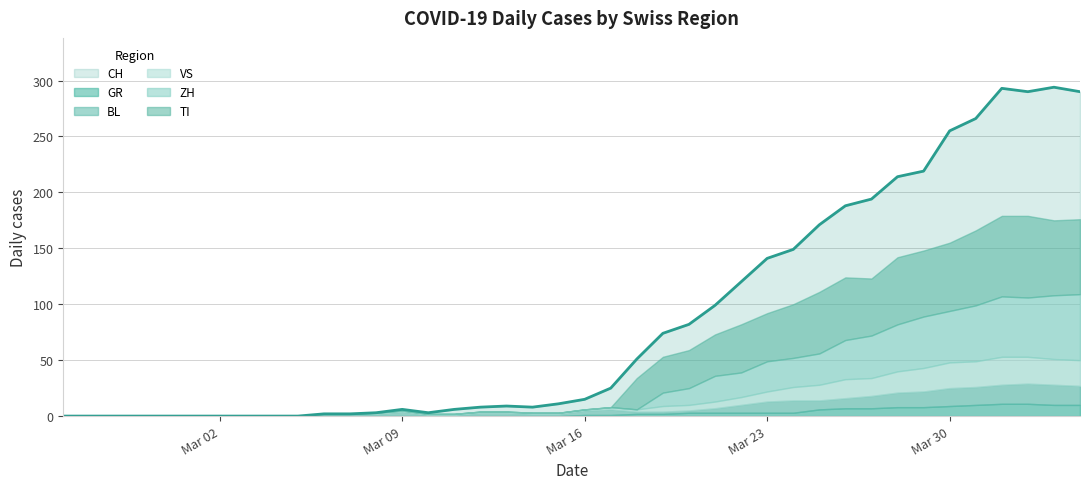

Does the chart have visible grid lines?

Yes